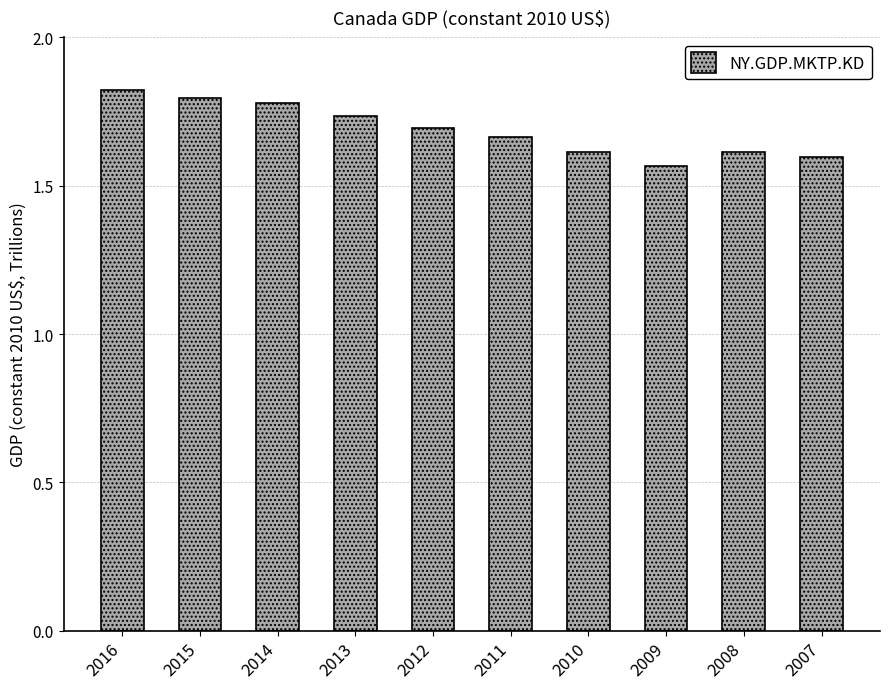

Reading left to right, extract all data points from this chart.

1822735534879.3	1796369375909.7	1779611206826.4	1735100681636.9	1693194096275.5	1664146873841.1	1613464422811.1	1565201220604.0	1612771324291.4	1596797584439.5